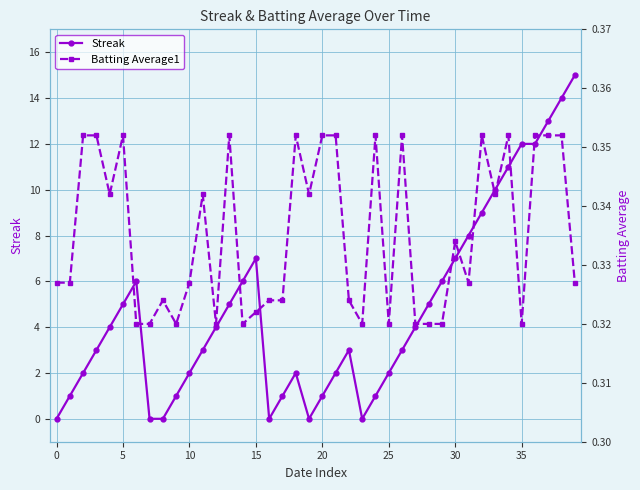

Which series has the largest total across all categories?

Streak